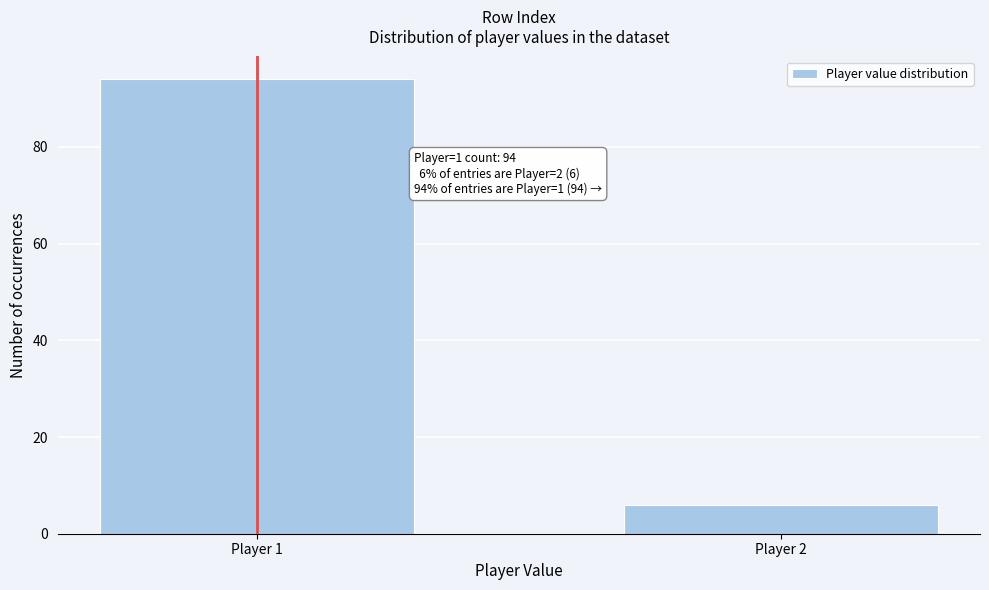

Reading left to right, extract all data points from this chart.

94	6